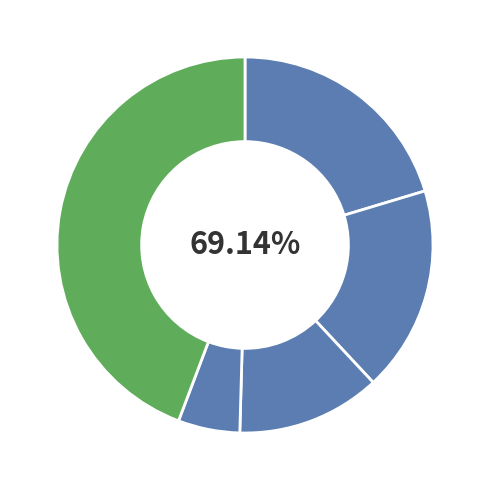

Does Homicide account for over 50% of the chart?

No